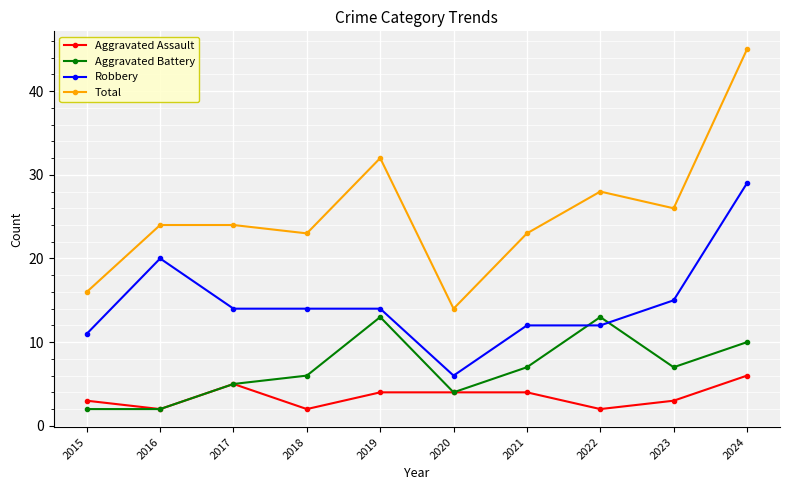

The value of Total at 2020 is 5. True or false?

False